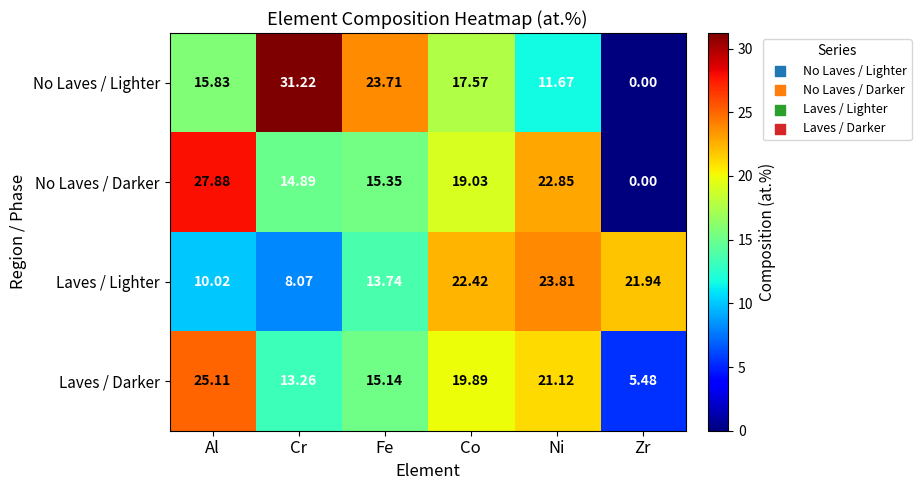

At which label is Laves / Lighter closest to 15?

Fe